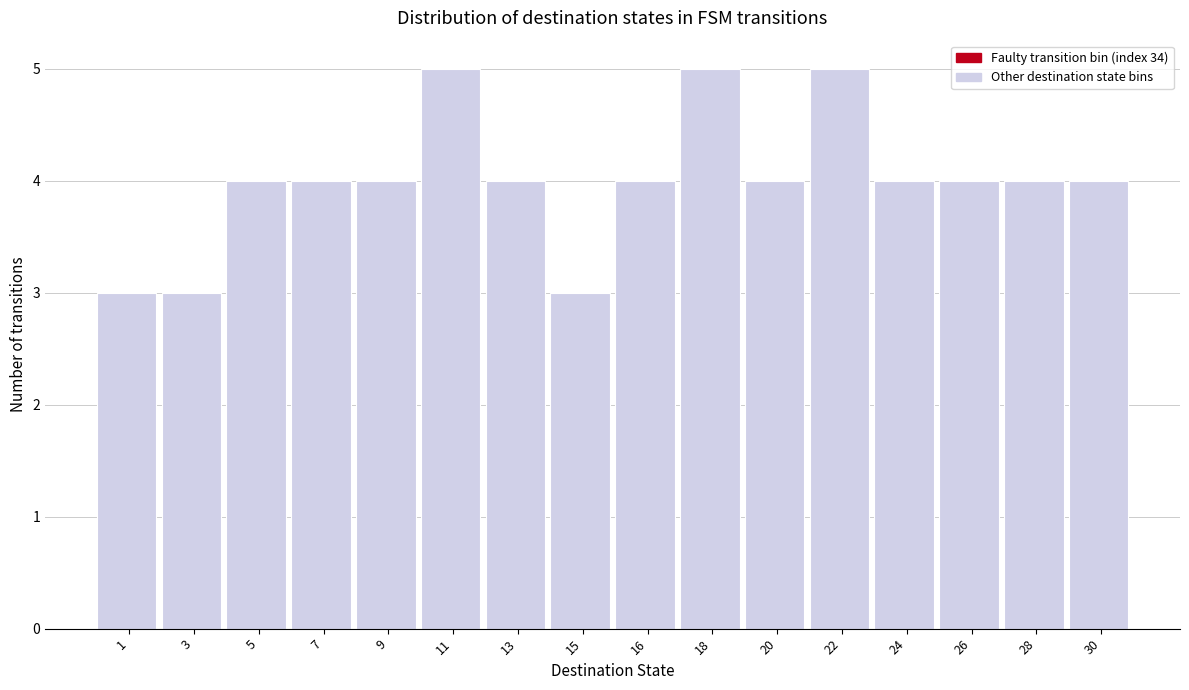

Reading left to right, transcribe all the data shown in this chart.

1=3	3=3	5=4	7=4	9=4	11=5	13=4	15=3	16=4	18=5	20=4	22=5	24=4	26=4	28=4	30=4